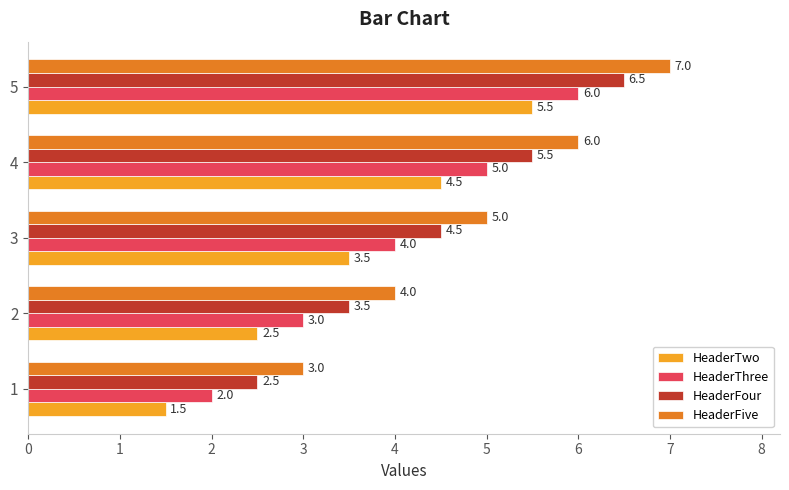

What is the approximate value of HeaderThree at 4?

5.0